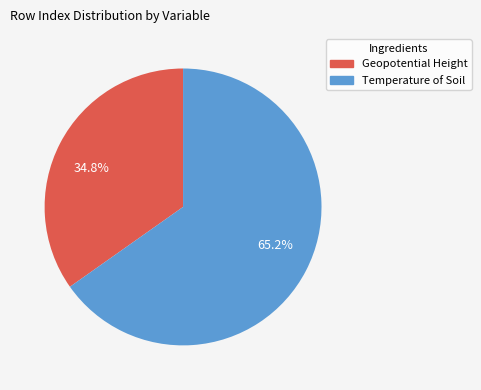

Approximately how many times larger is the value at 34.8% compared to 65.2%?

0.5